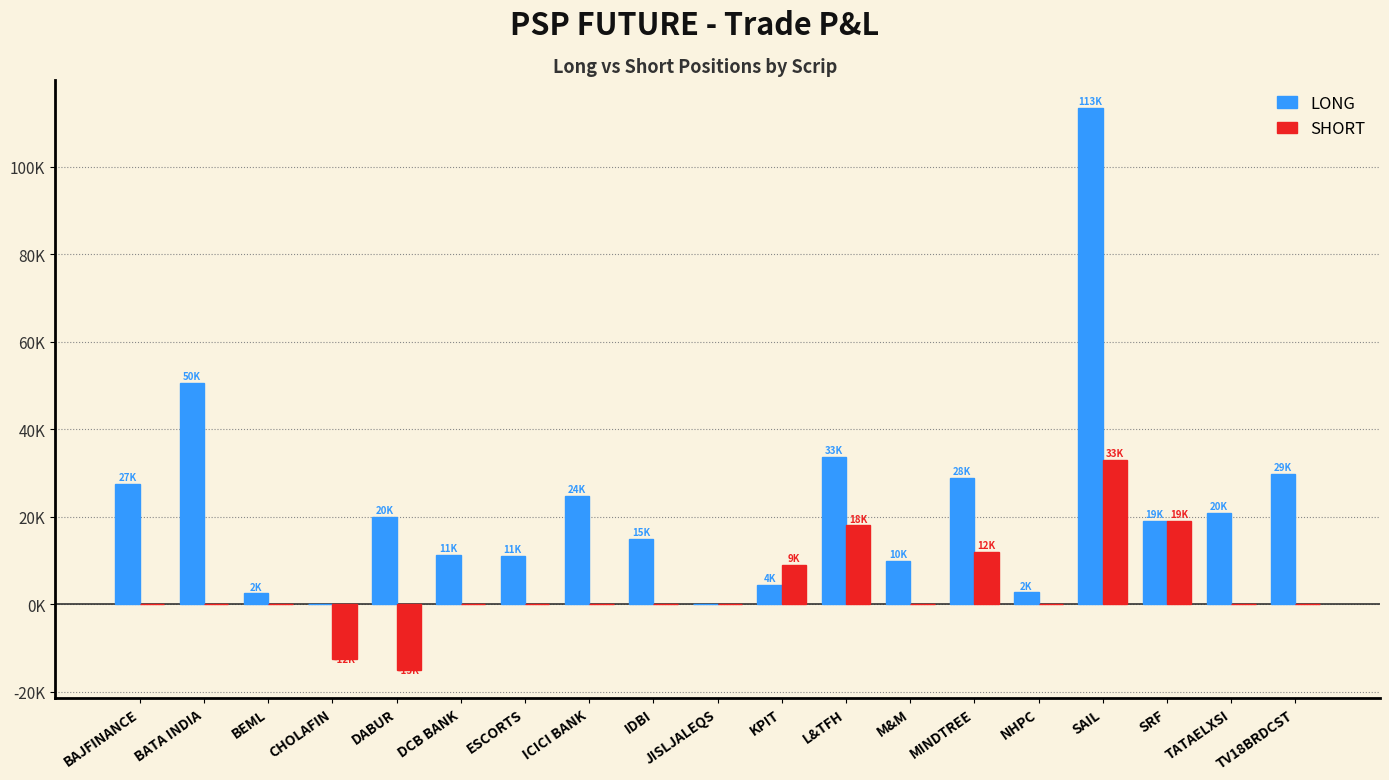

What is the difference between the second highest and minimum values in the SHORT series?

34000